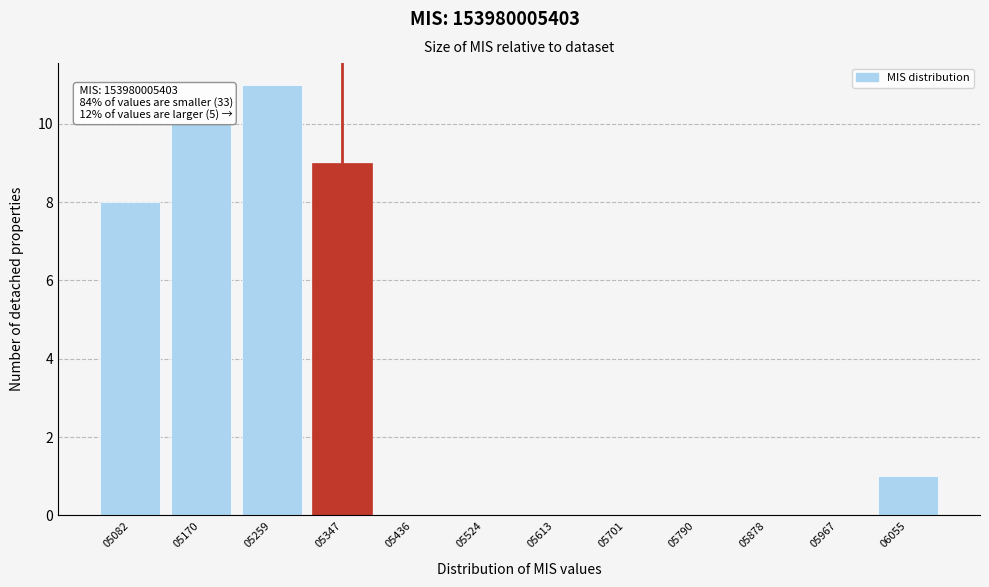

Reading right to left, what are all the values shown in this chart?

06055=1	05967=0	05878=0	05790=0	05701=0	05613=0	05524=0	05436=0	05347=9	05259=11	05170=10	05082=8